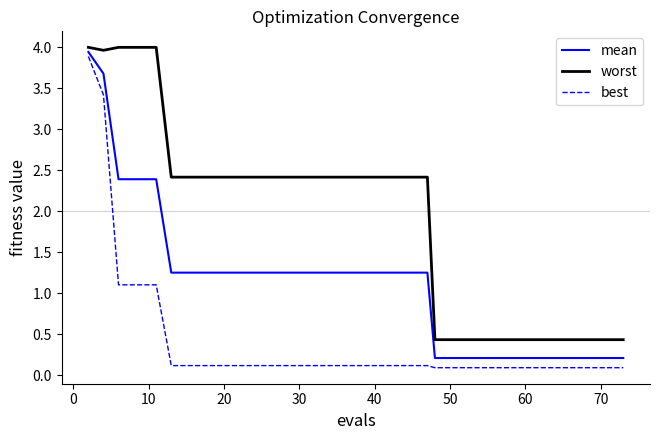

What are all the series names shown in the legend?

mean, worst, best